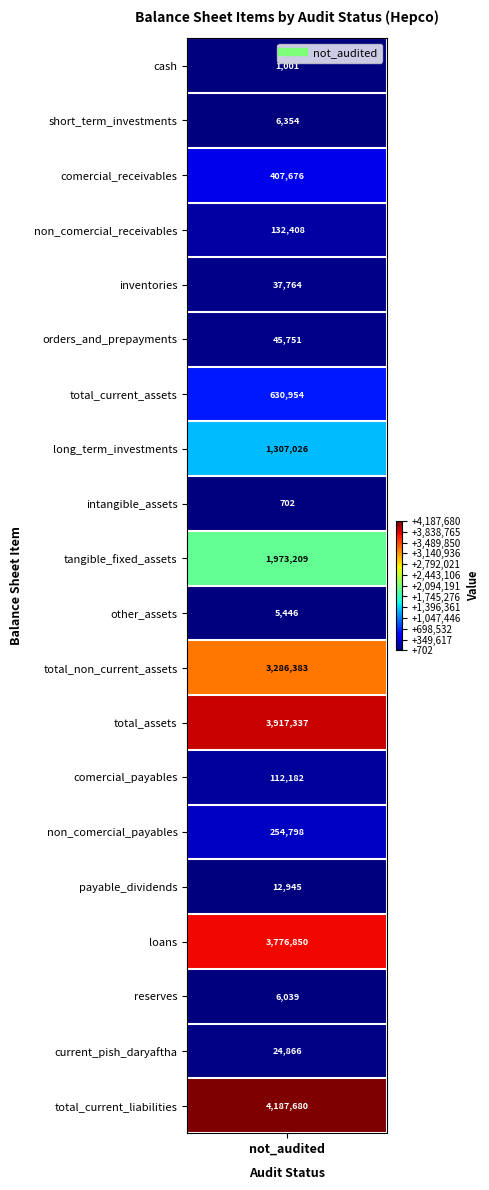

The value at long_term_loans is 3230563. True or false?

False